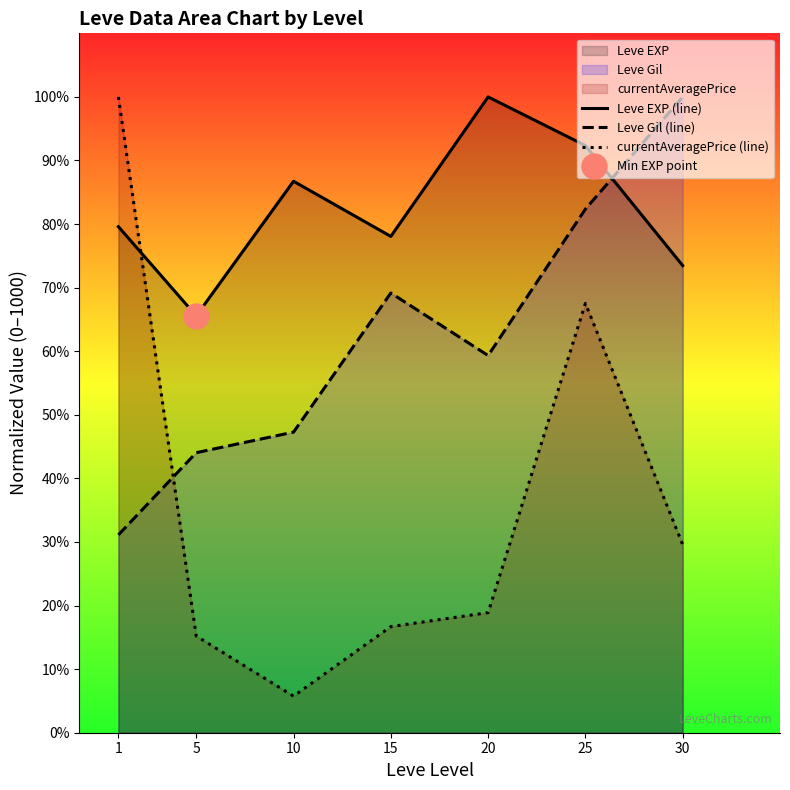

How many values in the Leve Gil (line) series exceed 593?

4